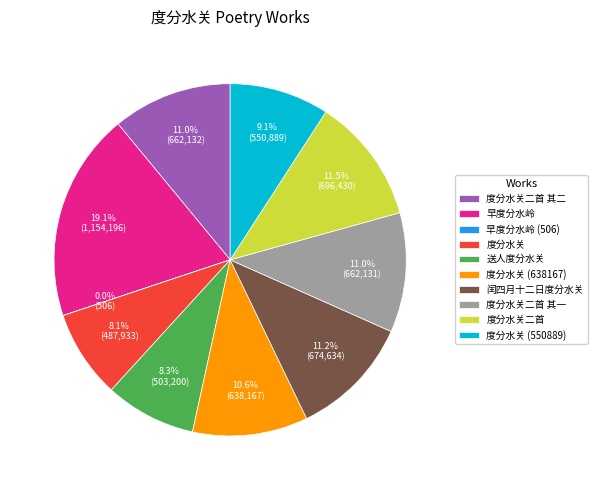

Is it true that 闰四月十二日度分水关 is 11% of the pie?

True